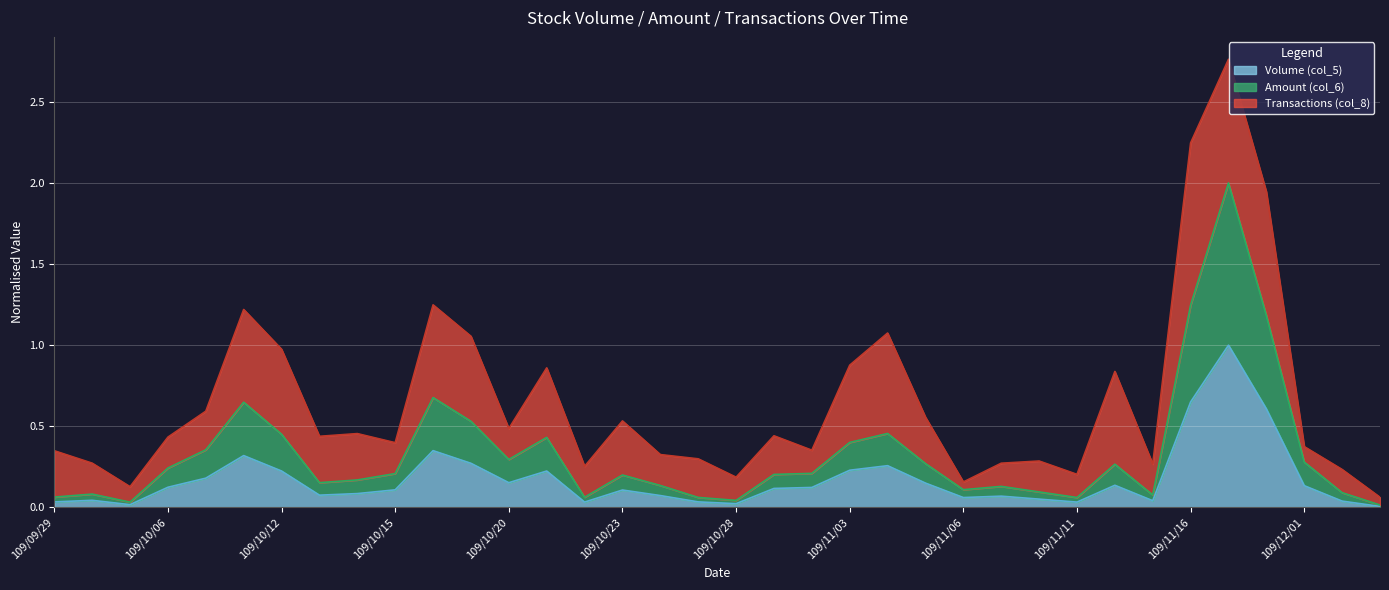

What are all the series names shown in the legend?

Volume (col_5), Amount (col_6), Transactions (col_8)